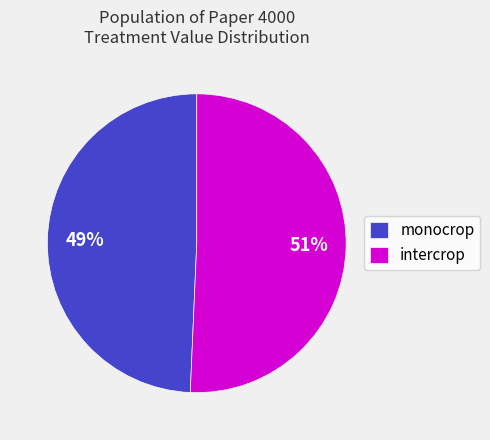

Which has a higher value, monocrop or intercrop?

intercrop